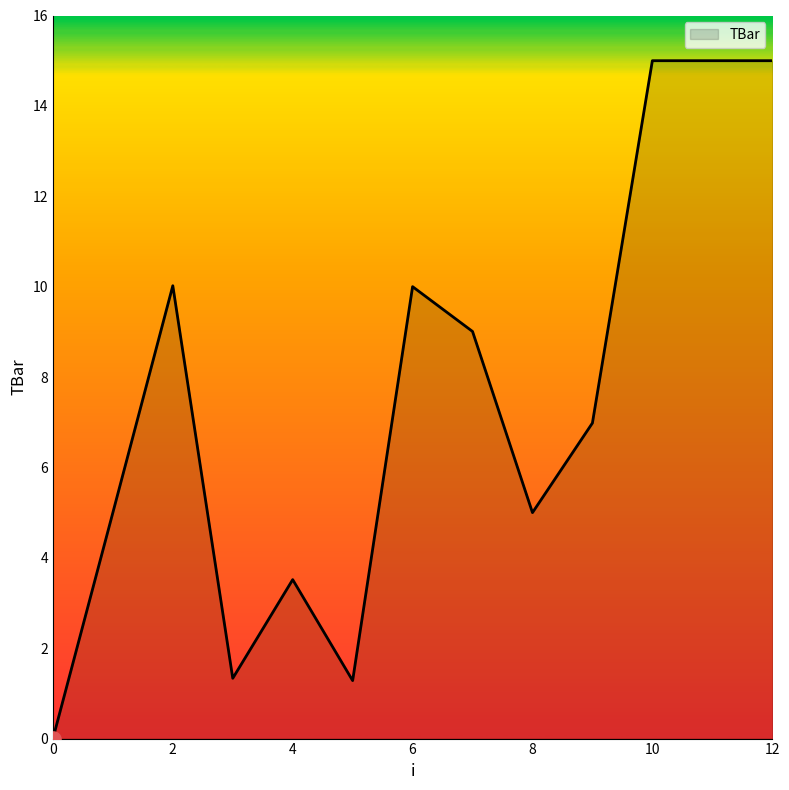

What is the maximum value shown in the chart?

15.0